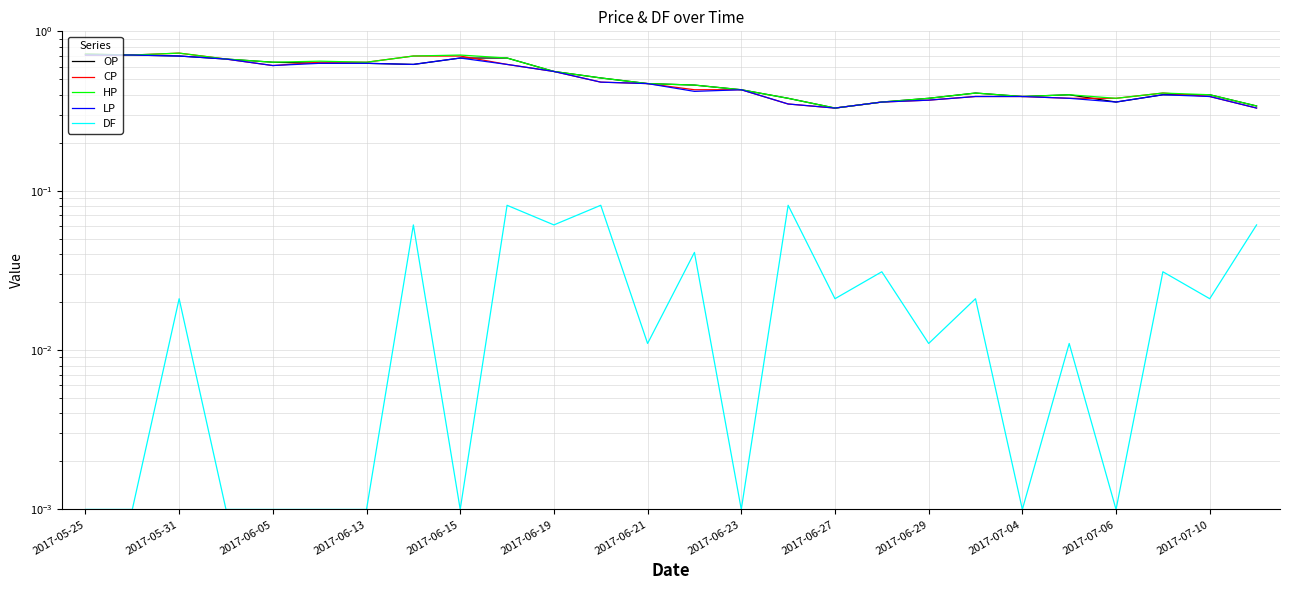

Rank the series by their maximum value, from highest to lowest.

CP, HP, OP, LP, DF